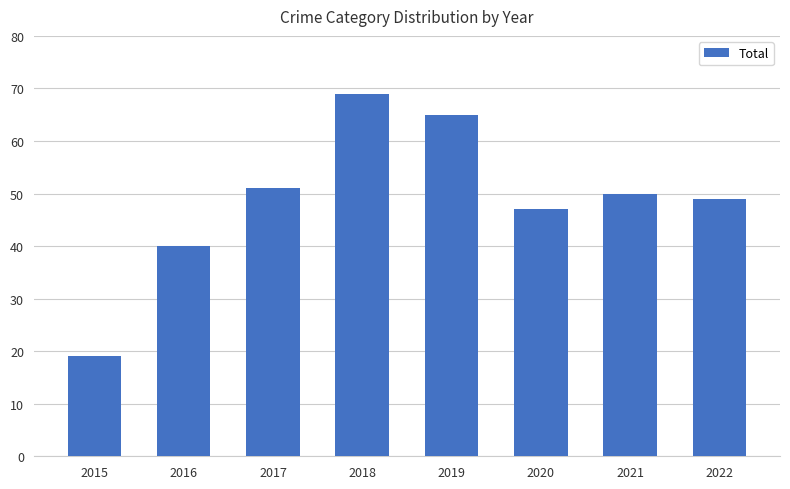

The value at 2016 is 15. True or false?

False